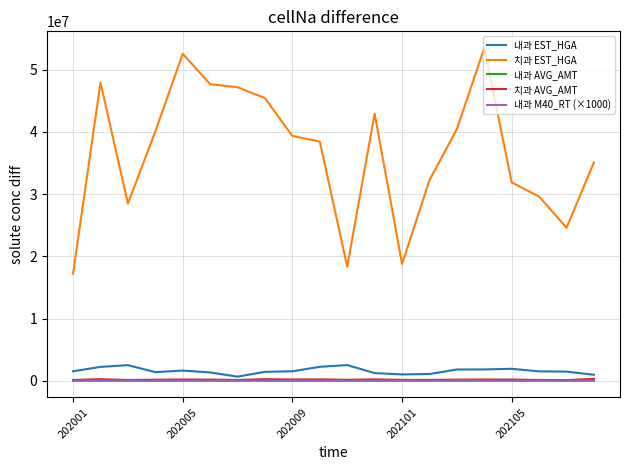

How many distinct data groups are displayed?

5